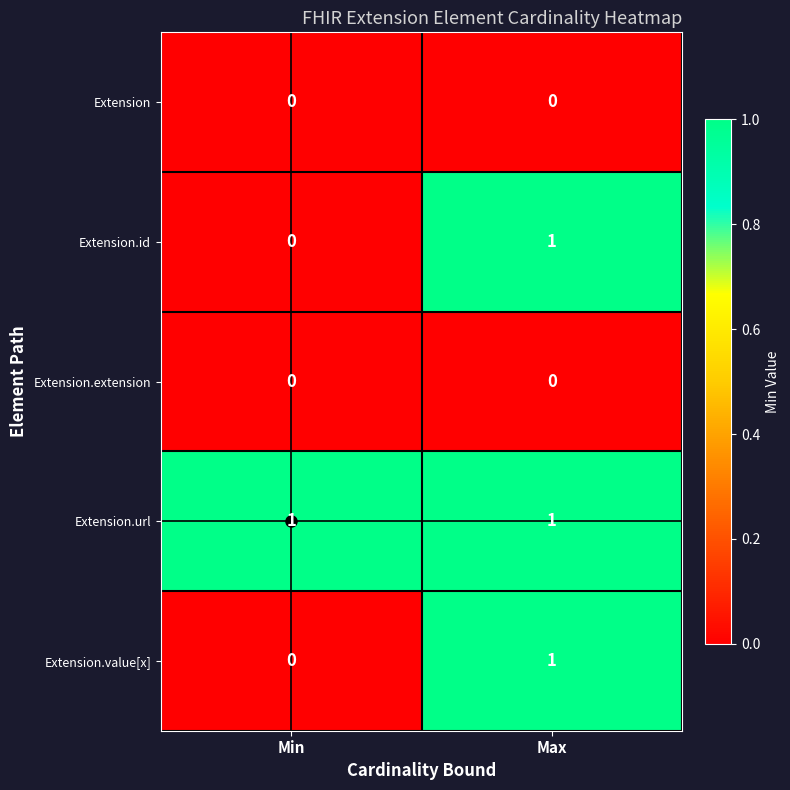

At how many categories does at least one series exceed 0?

2